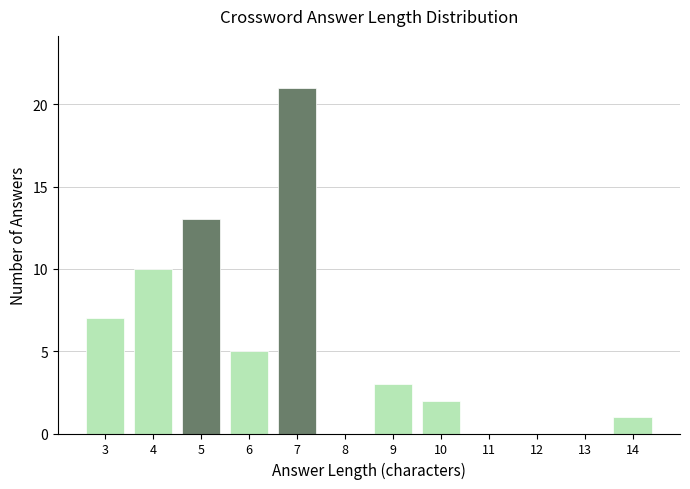

What is the height of the bar covering 13.5 to 14.5 on the x-axis? The values are not printed on the chart, so give them approximately, as read against the axis.

1